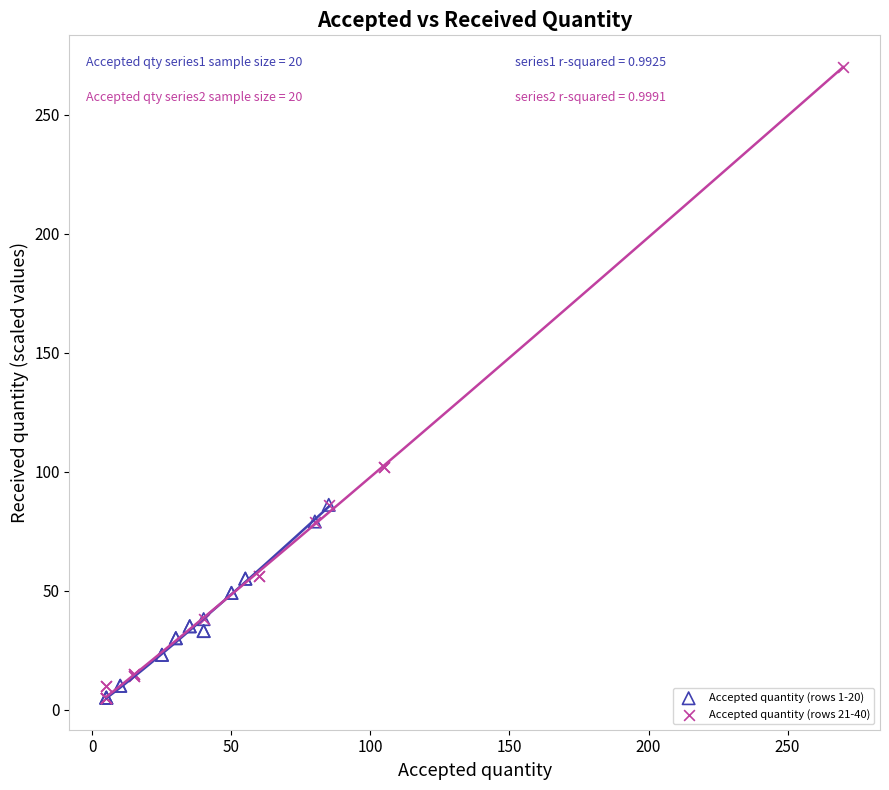

What are all the series names shown in the legend?

Accepted quantity (rows 1-20), Accepted quantity (rows 21-40)